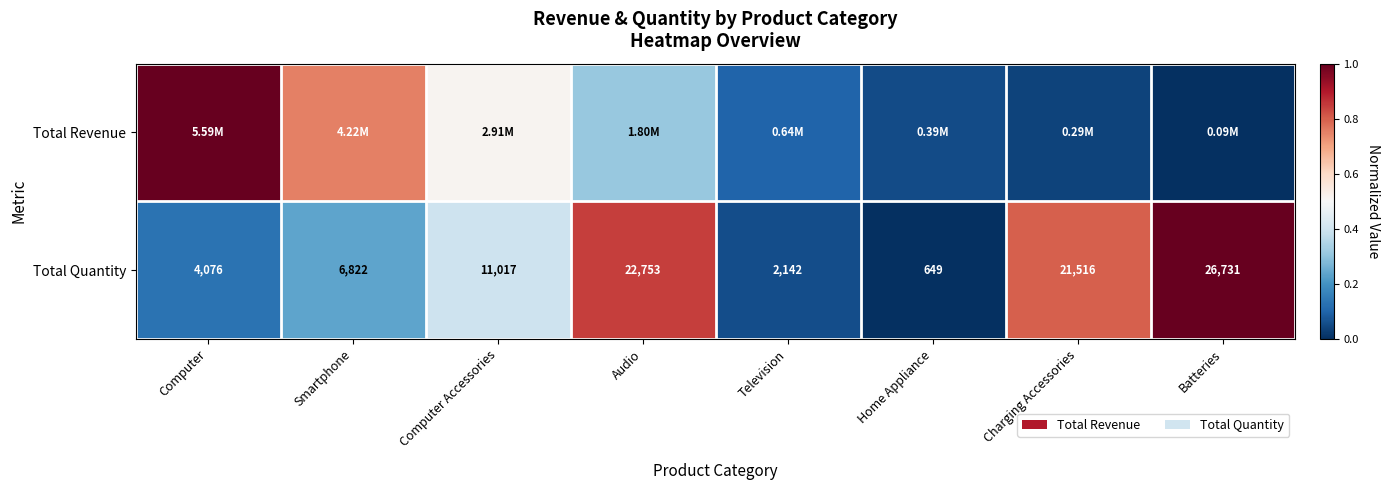

At which label is Total Quantity closest to 13690?

Computer Accessories